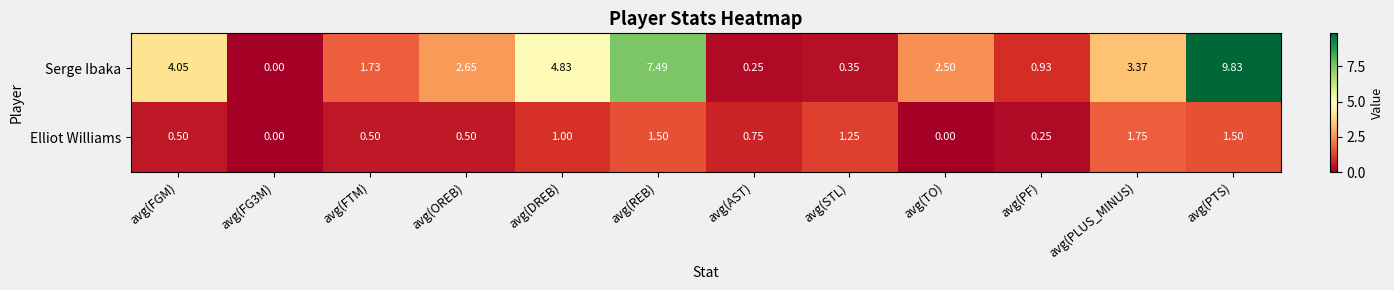

What is the total value across all series at avg(PLUS_MINUS)?

5.1